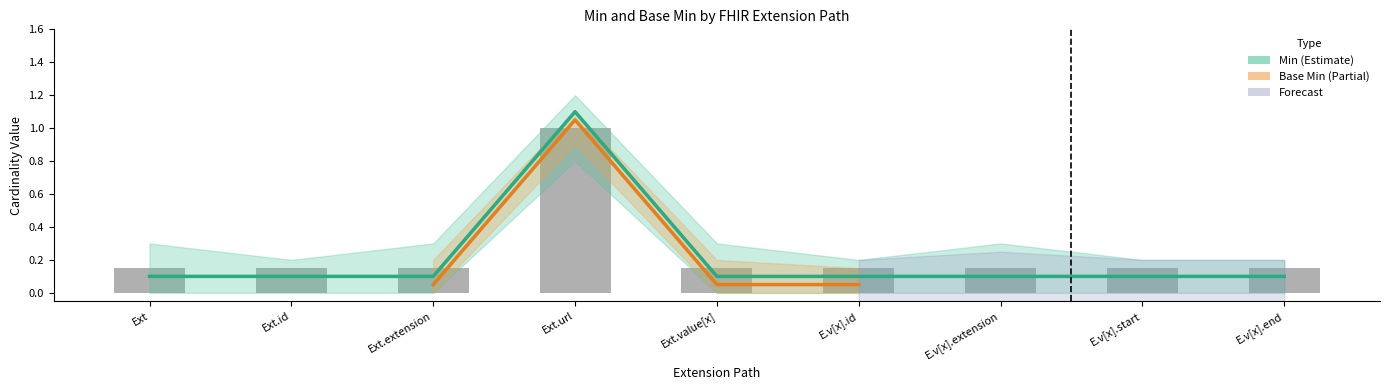

Between Ext.extension and Ext.value[x], which is larger?

Ext.extension